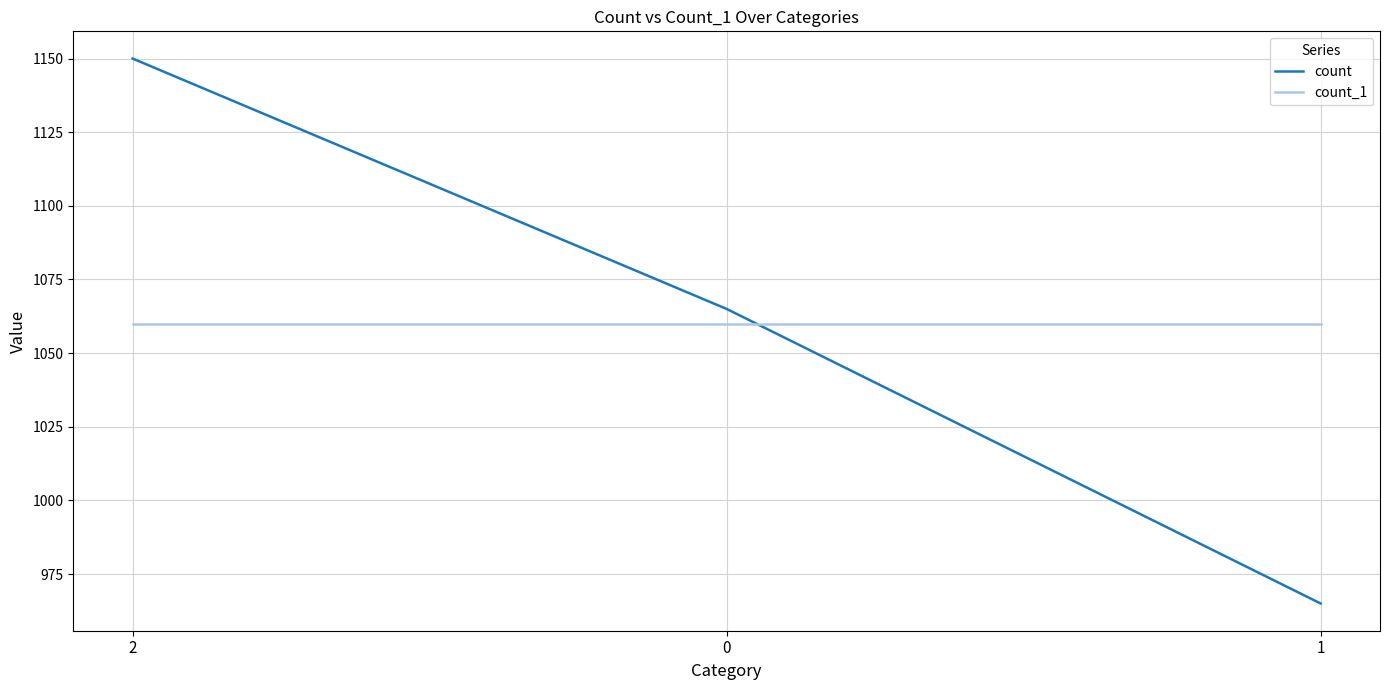

What are all the series names shown in the legend?

count, count_1